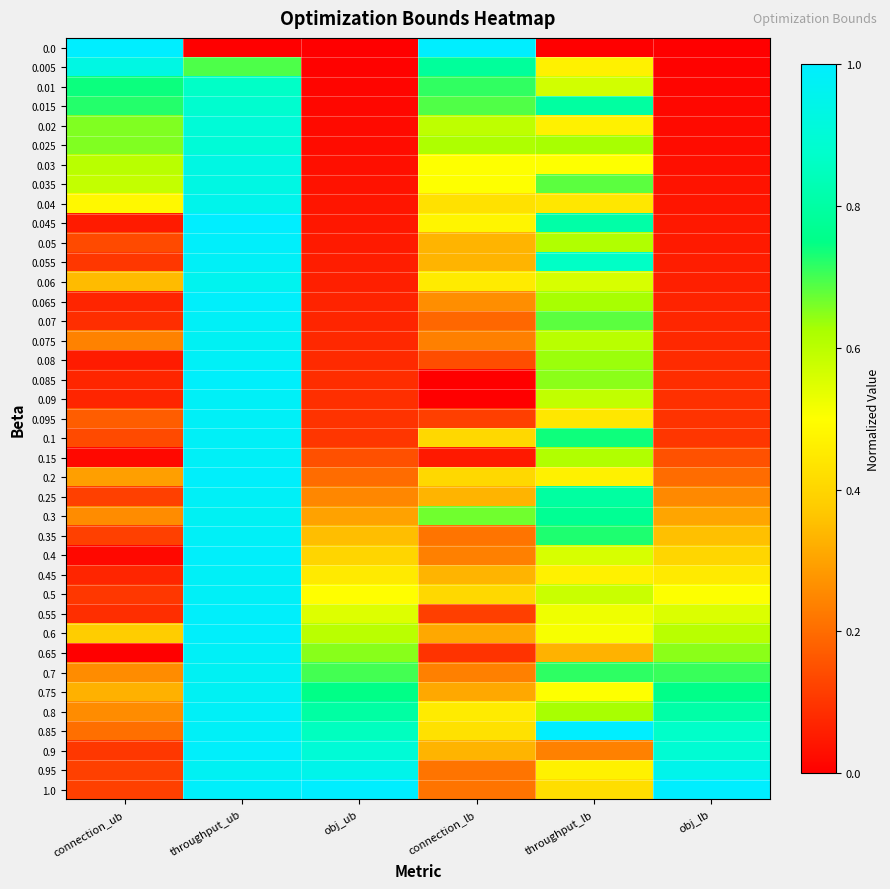

What is the total value across all series at throughput_lb?

22.7